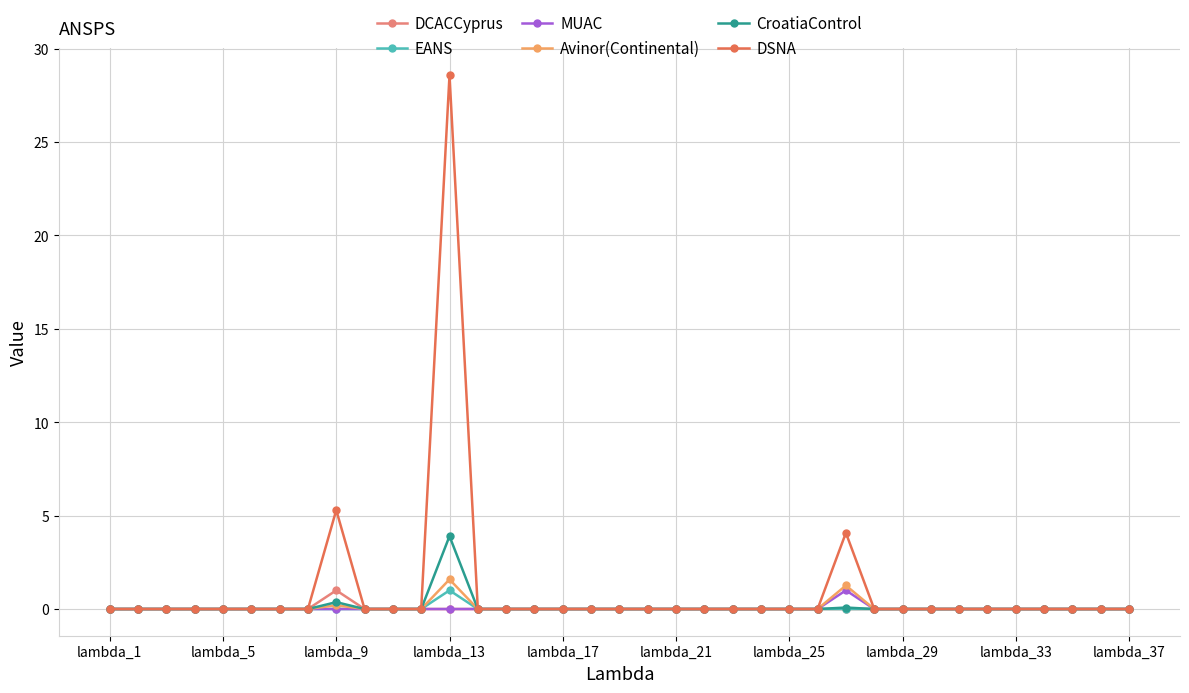

At how many categories does at least one series exceed 3?

3